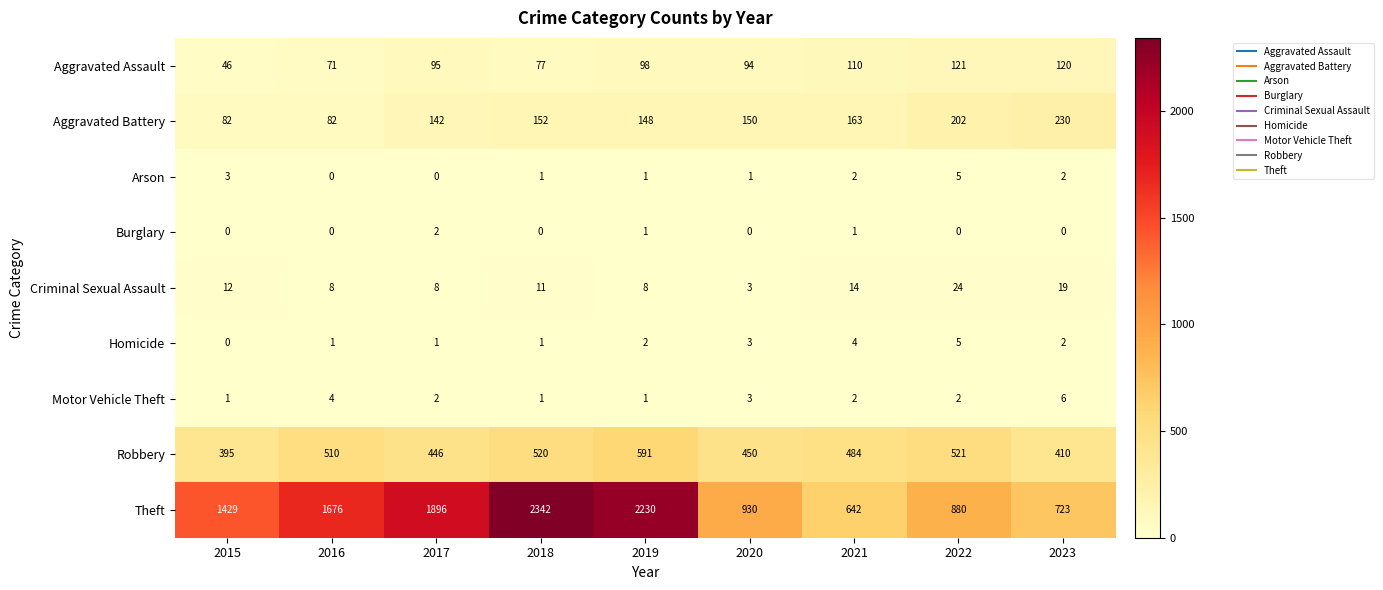

What is the maximum value shown in the chart?

2342